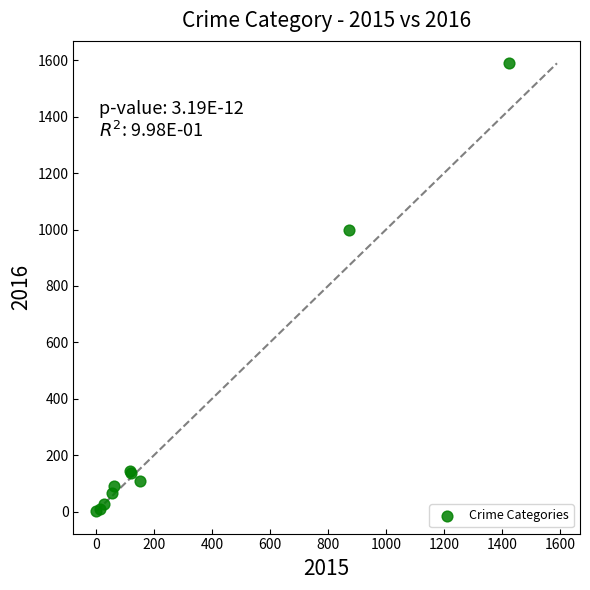

What Y value in the scatter plot is closest to 795?

999